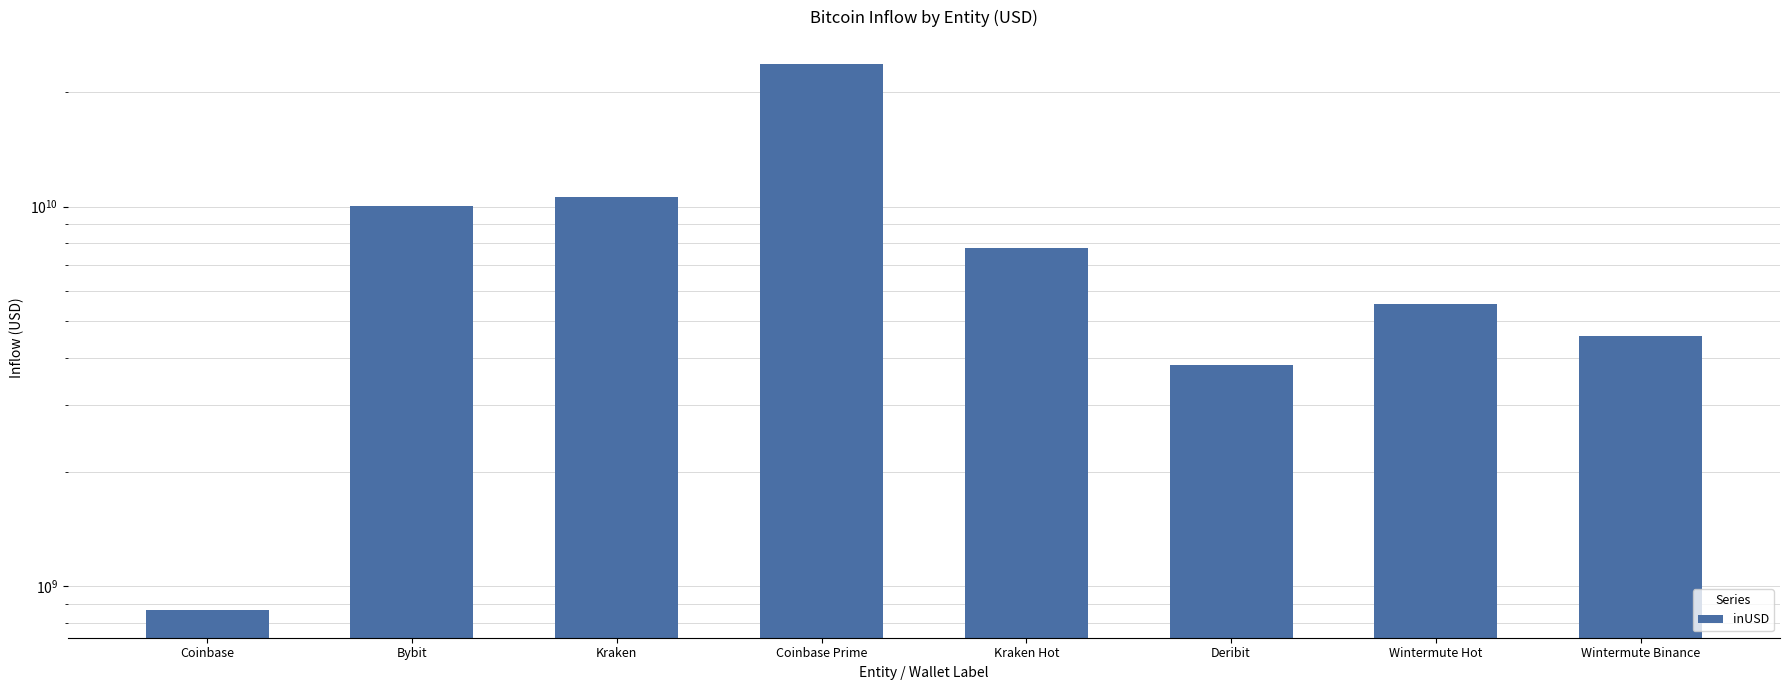

True or false: the data shows 10591308751.5 at Kraken.

True